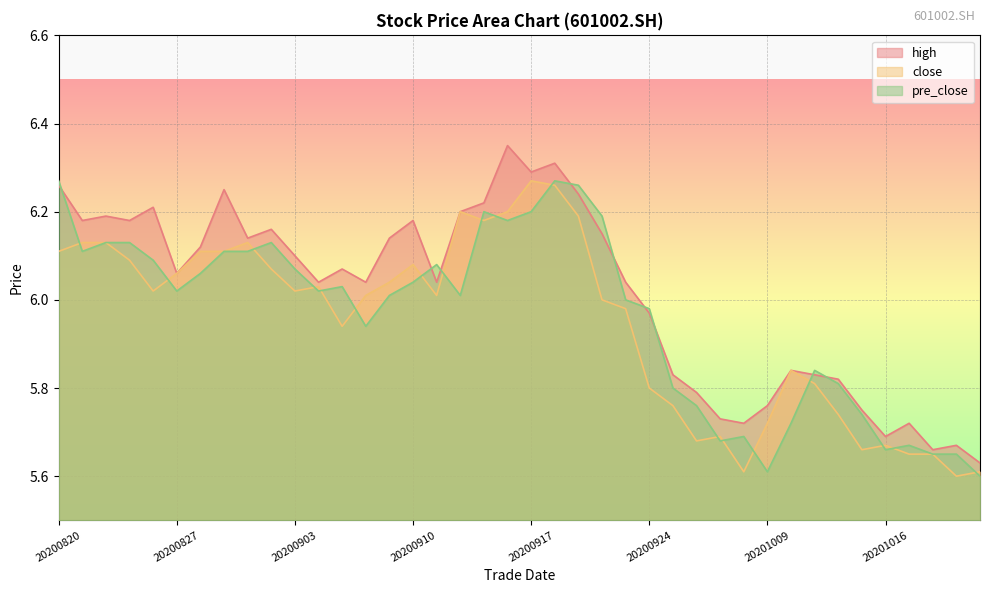

In pre_close, how many points are lower than both neighbors (excluding endpoints)?

9